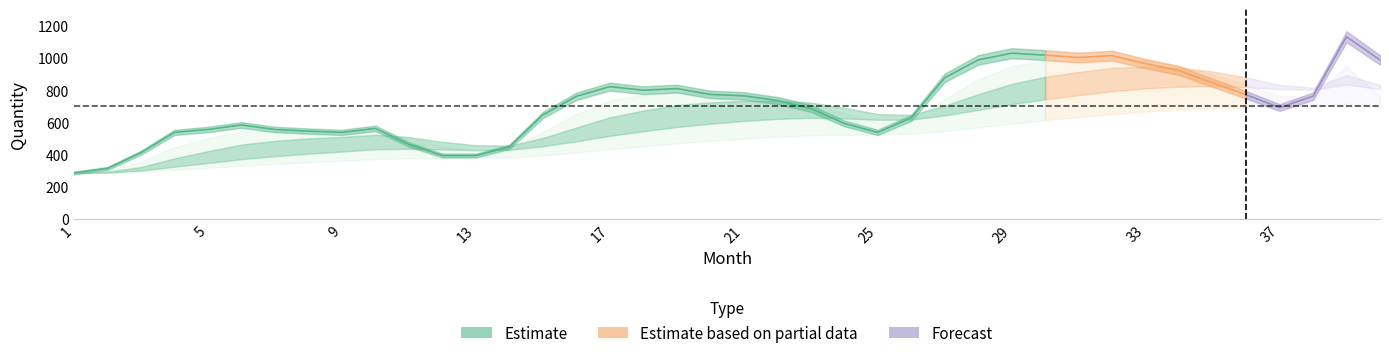

True or false: w=0.25 has a value of 457.7 at 14.

True